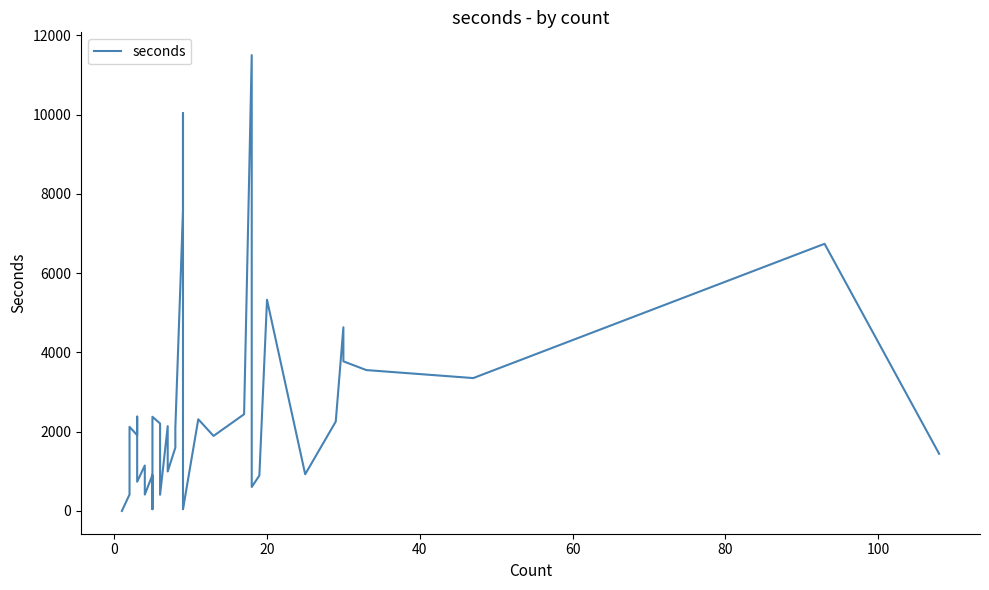

Count the number of categories in the chart.

40